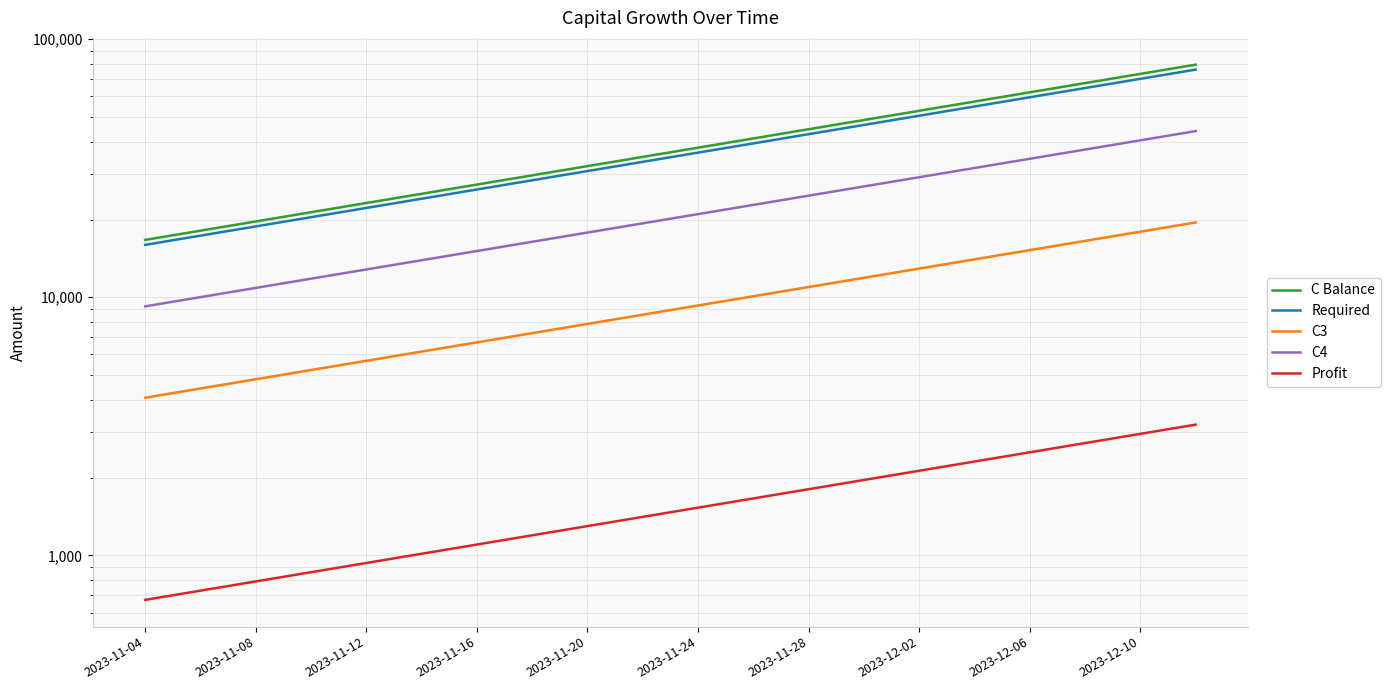

How many data points in C3 are above 8915?

20